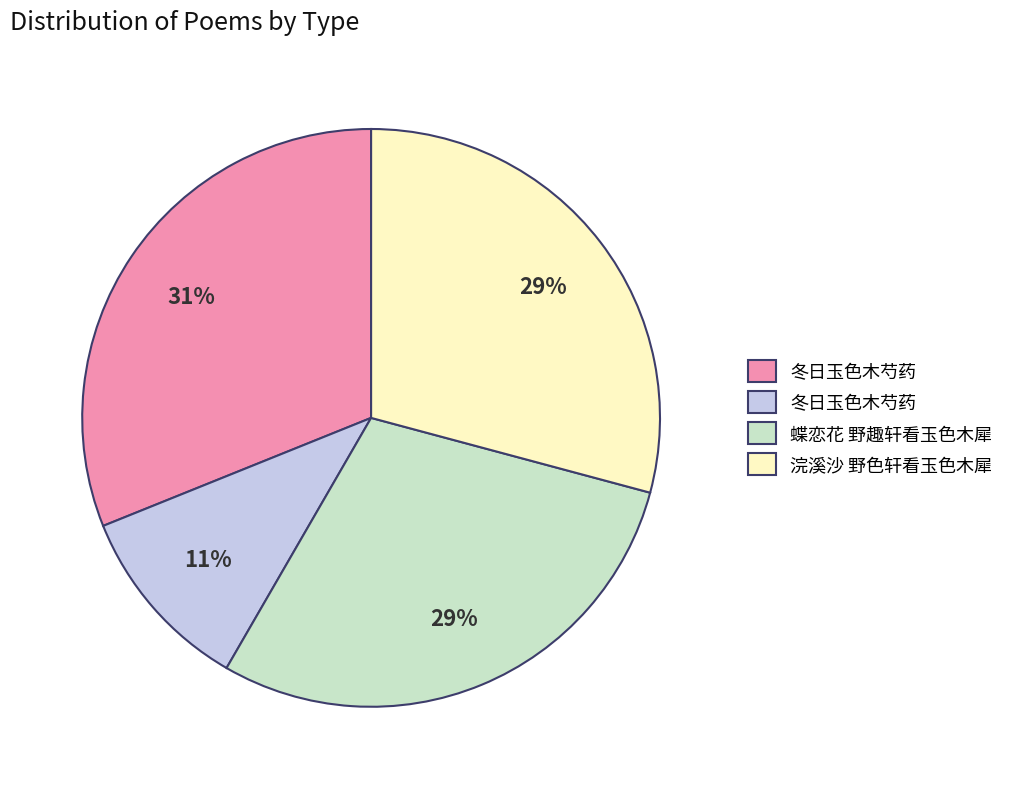

Count the number of slices in the pie.

4